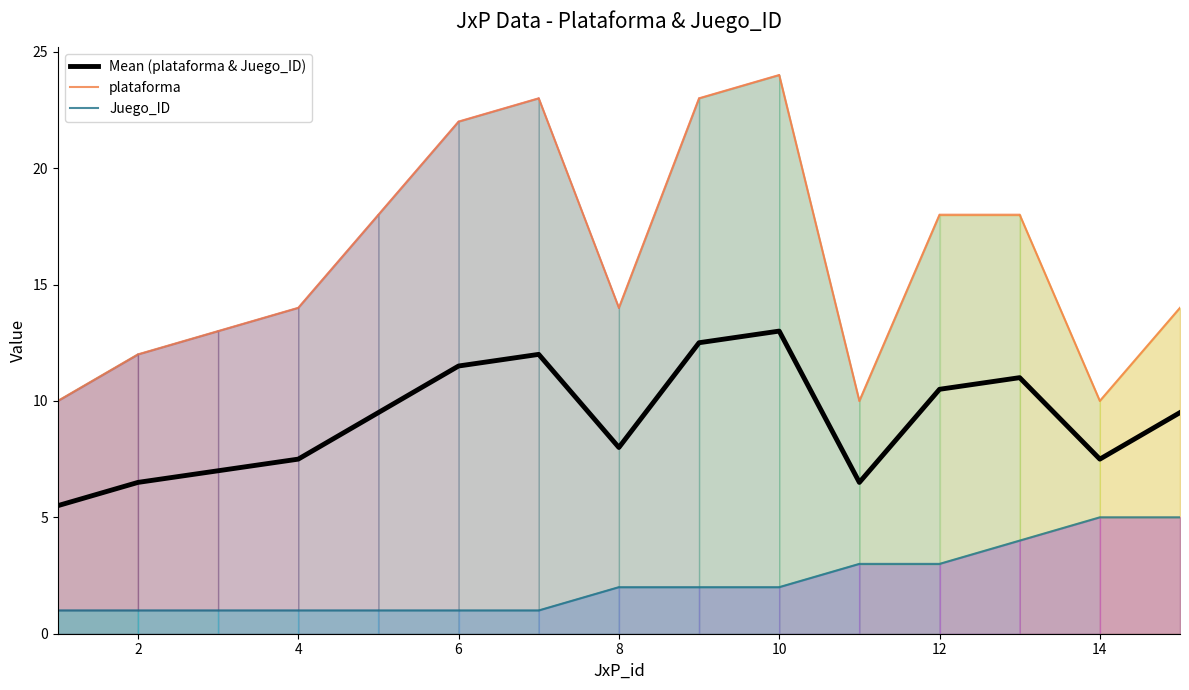

What is the highest value of the Juego_ID series?

5.0